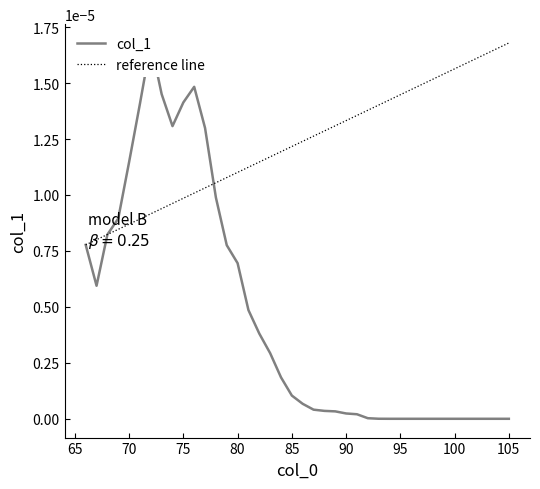

True or false: the data has more than 1 interior local peaks.

True